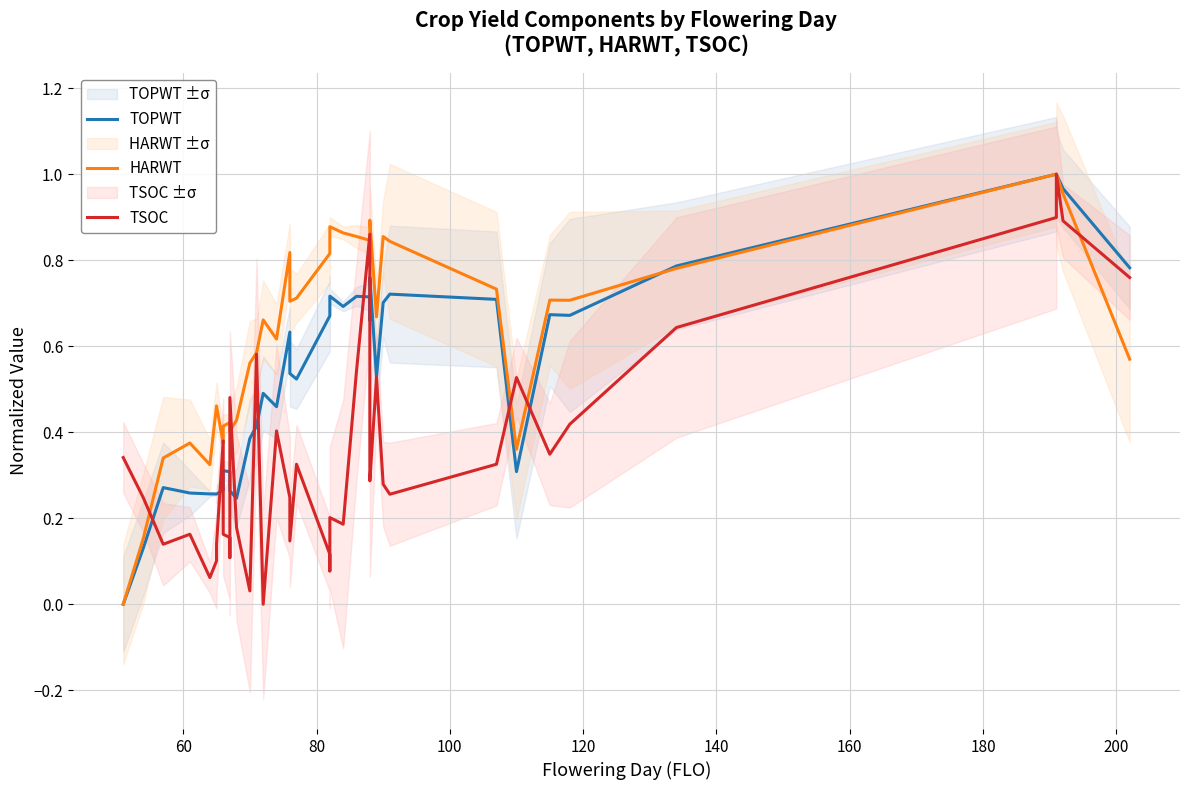

List the series in order of their peak value, highest first.

TOPWT, HARWT, TSOC